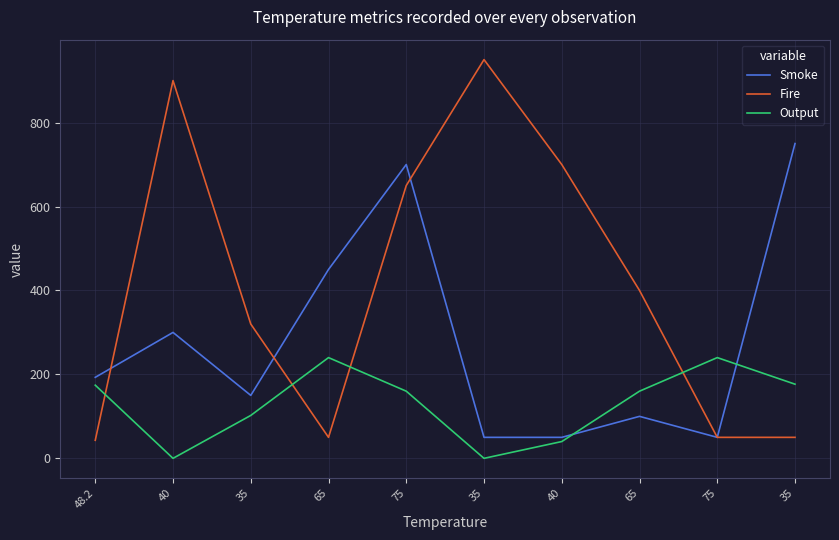

Is the value of Output at 35 greater than the value of Smoke at 35?

No